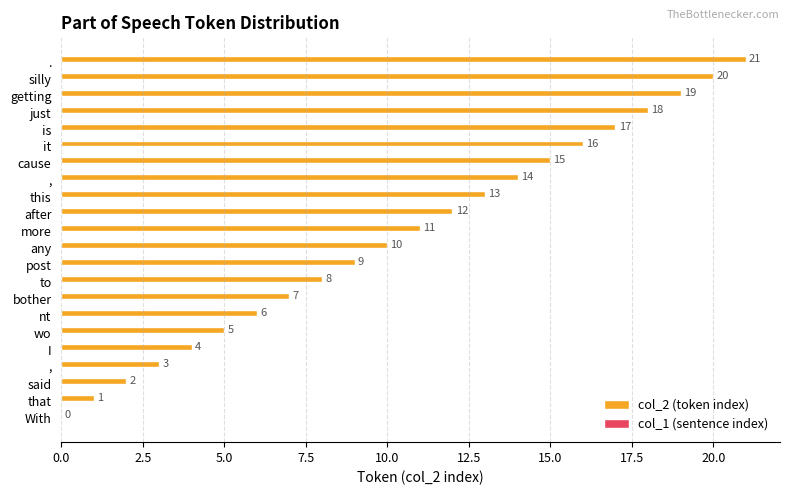

How many positive values are there?

21